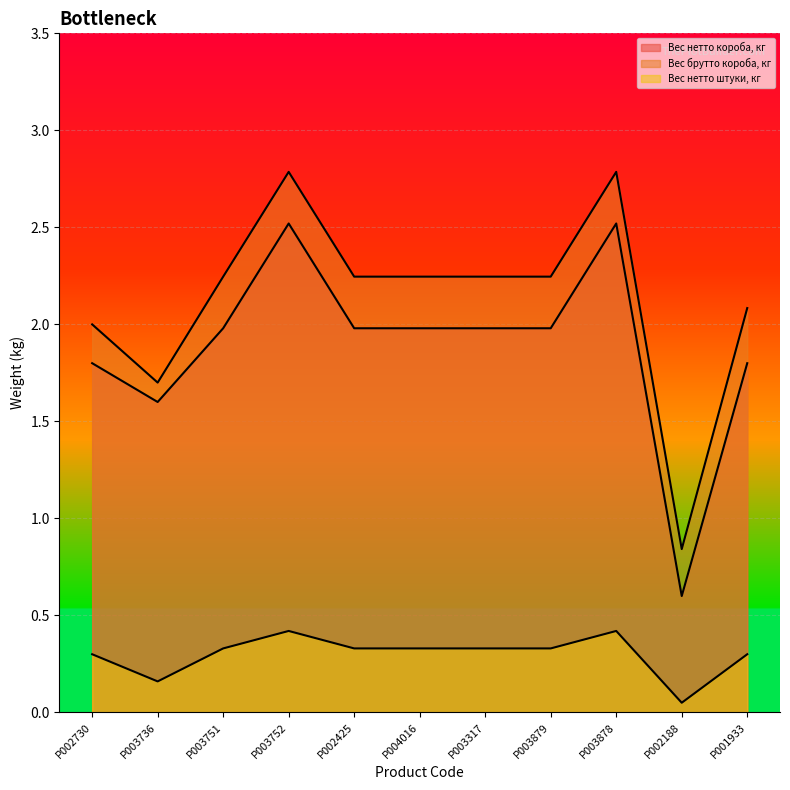

True or false: Вес нетто короба, кг has more than 1 points higher than both neighbors.

True